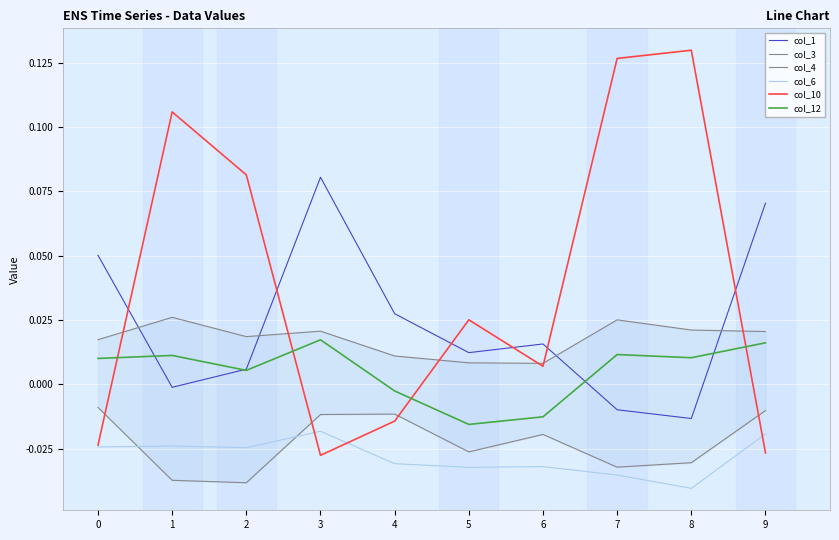

True or false: col_12 has a value of -0.0 at 5.

True